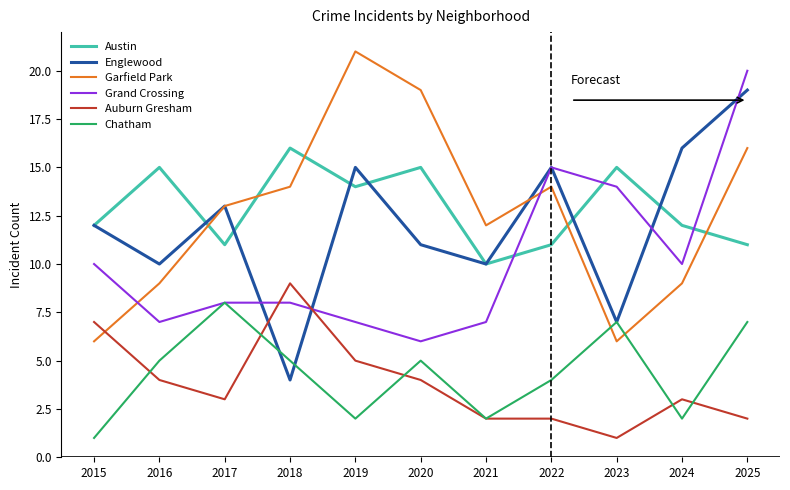

Between 2017 and 2018, which series saw the biggest shift?

Englewood